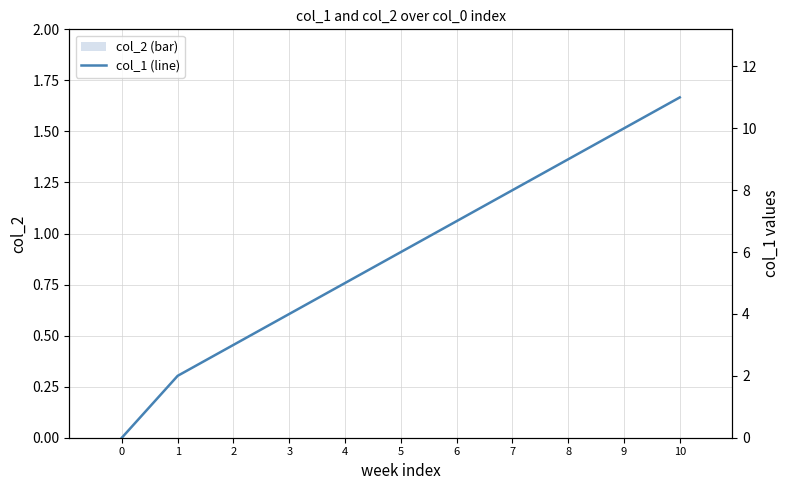

At which label does col_1 (line) first exceed 6?

6